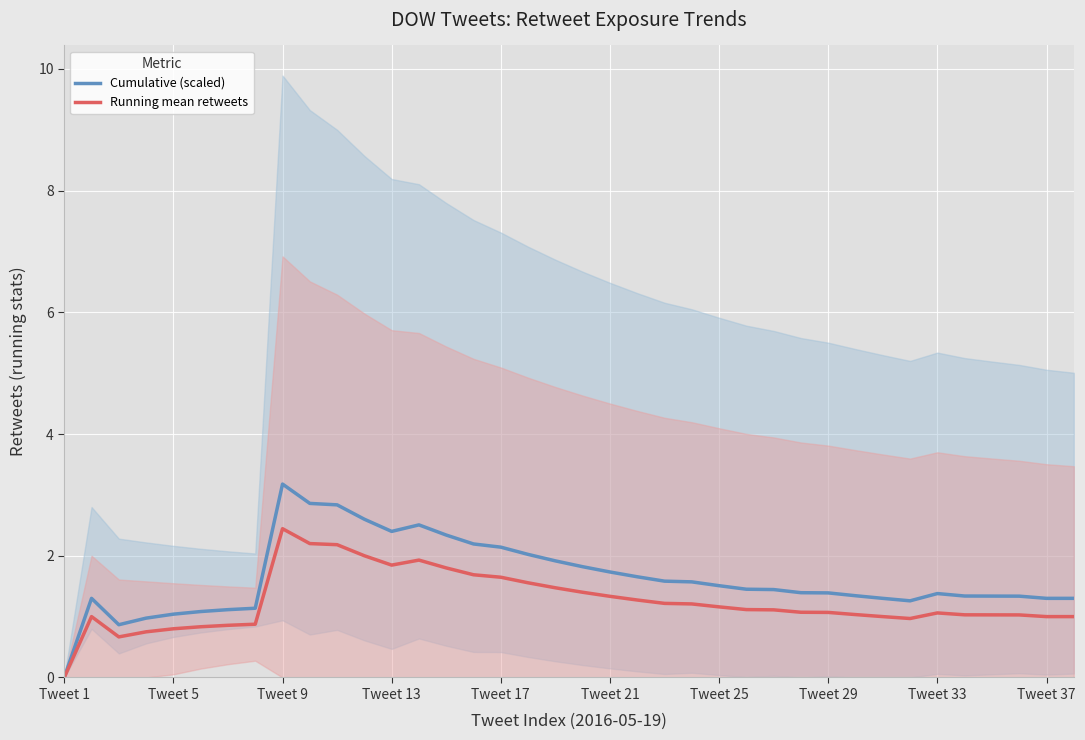

What is the total value across all series at 31?

2.2